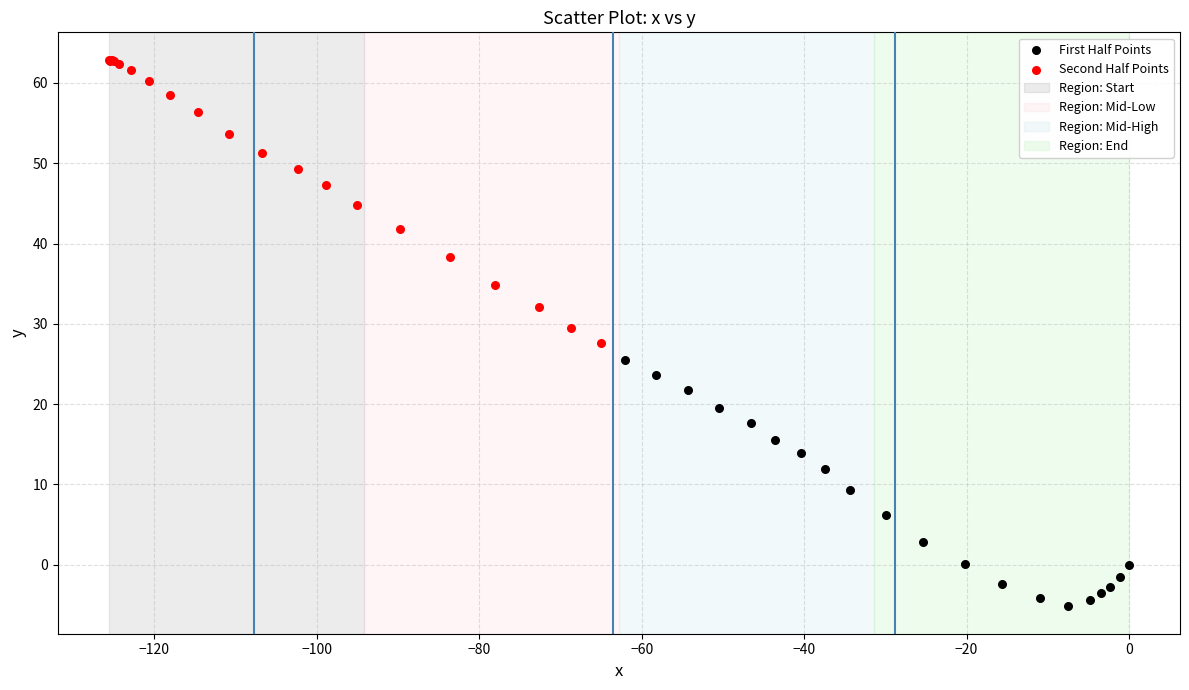

Which series reaches the maximum Y coordinate?

Second Half Points